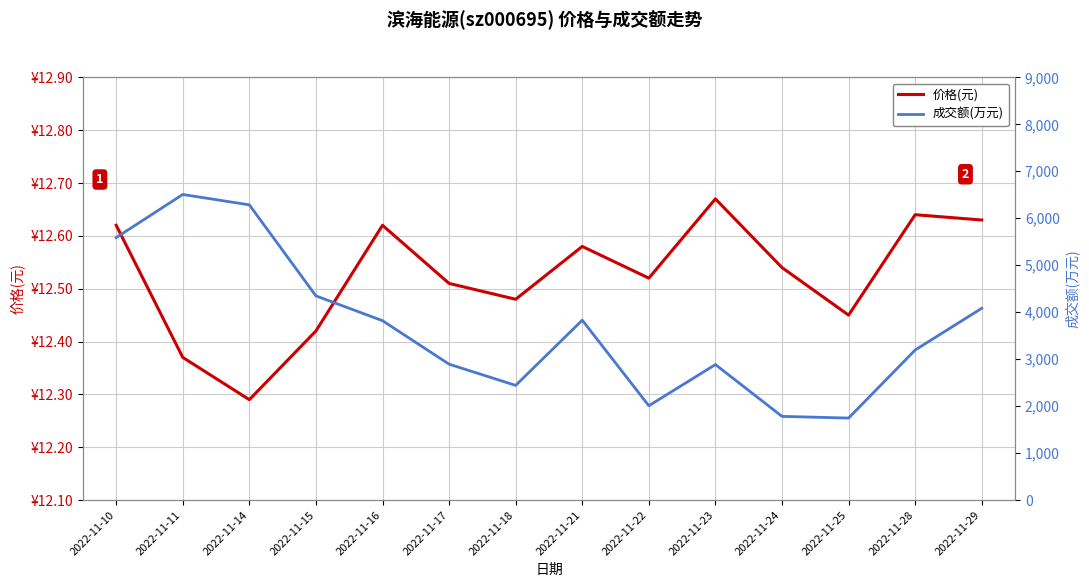

How many lines are shown in the chart?

2